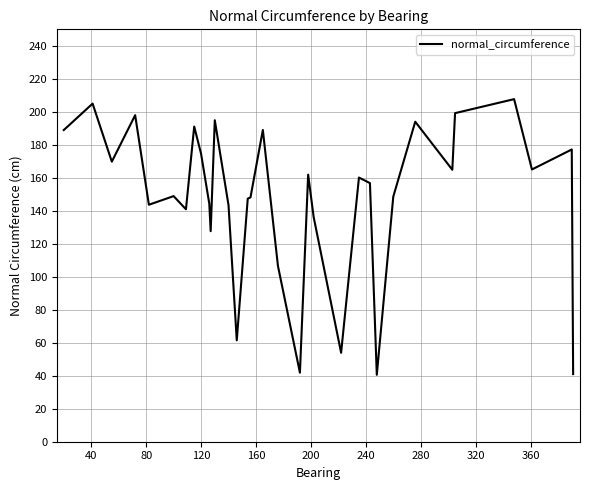

What is the maximum value shown in the chart?

207.7